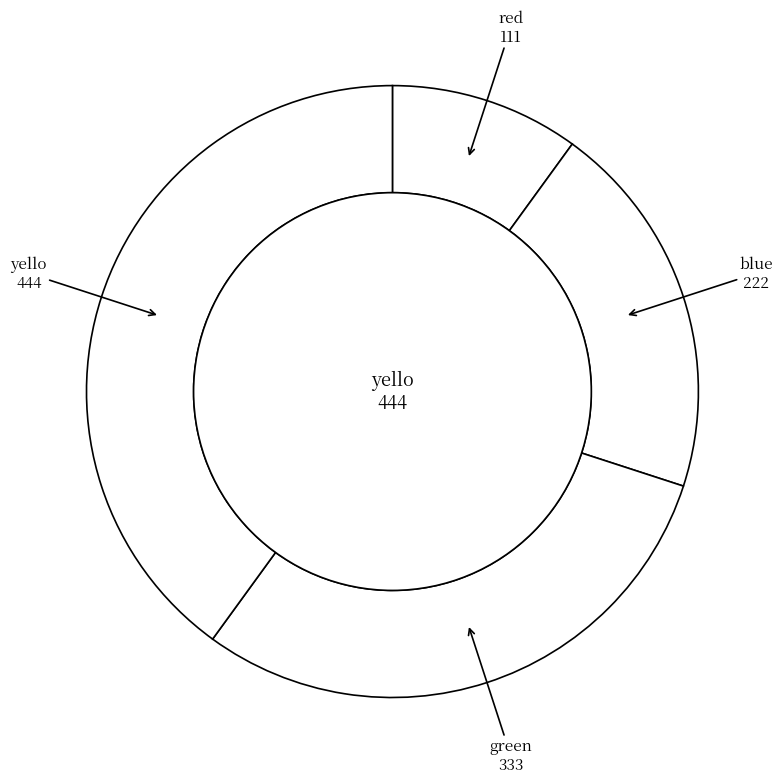

How many segments does this pie chart have?

4